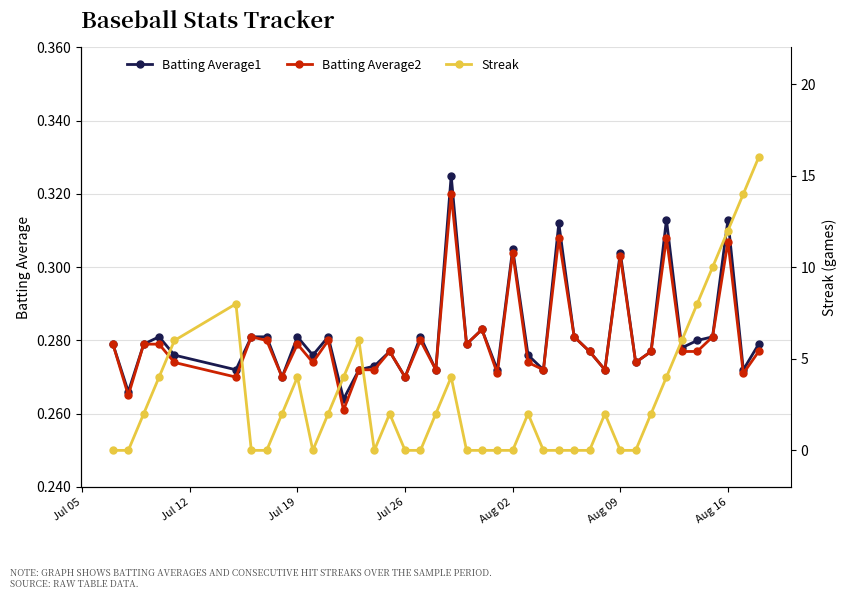

True or false: Batting Average2 has more than 2 interior local peaks.

True